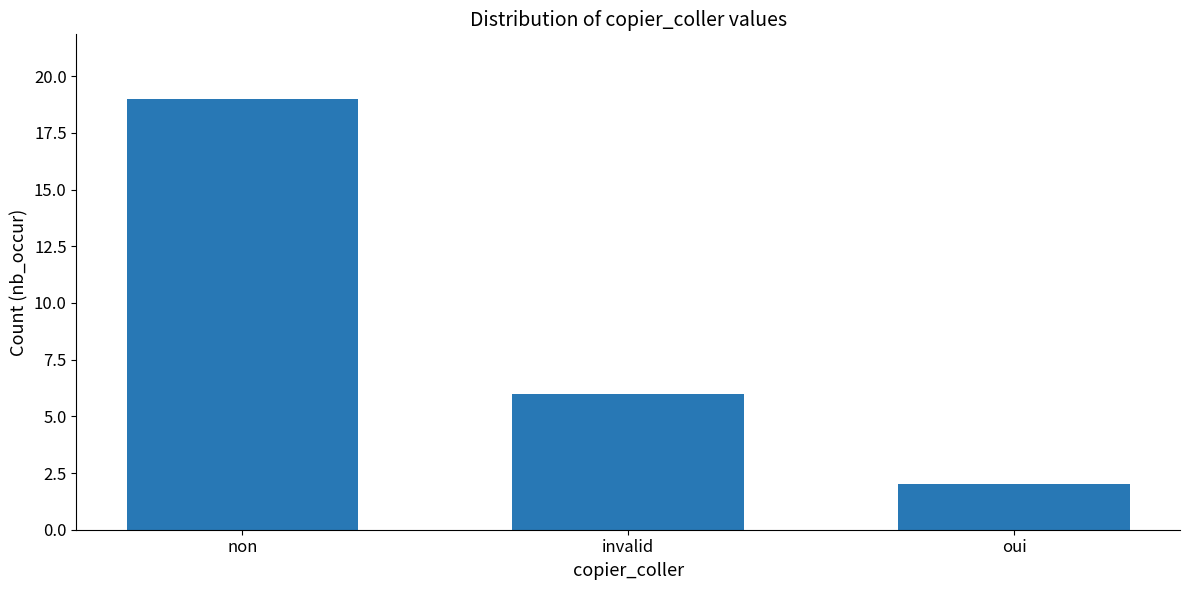

What is the ratio of the value at invalid to the value at non?

0.3